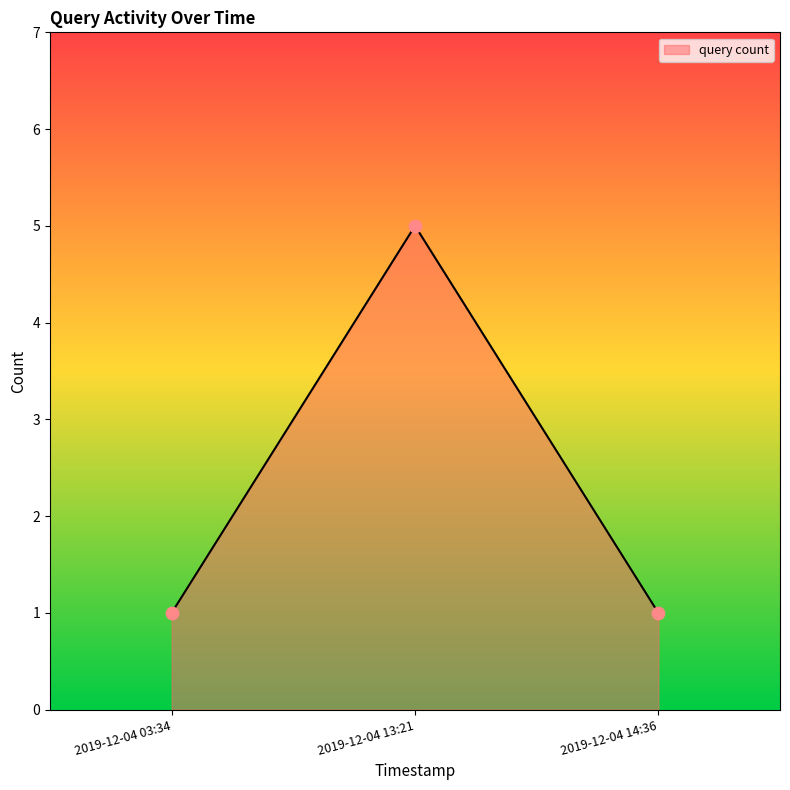

Approximately how many times larger is the value at 2019-12-04 13:21 compared to 2019-12-04 03:34?

5.0